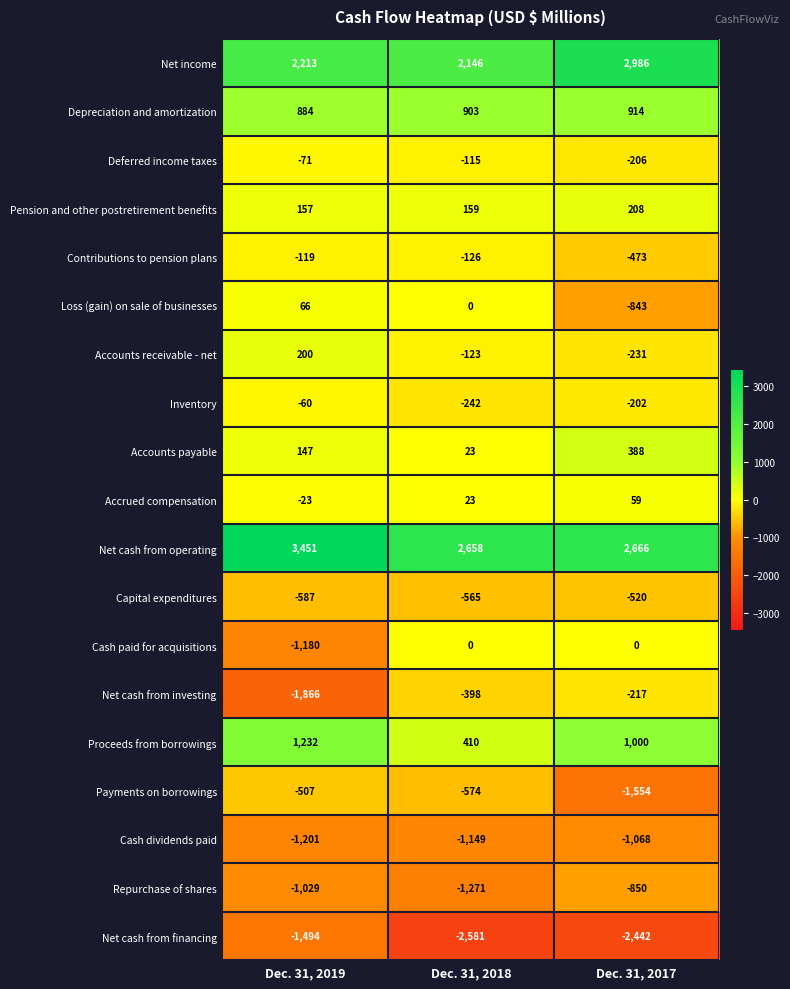

What is the average value of the Cash paid for acquisitions series?

-393